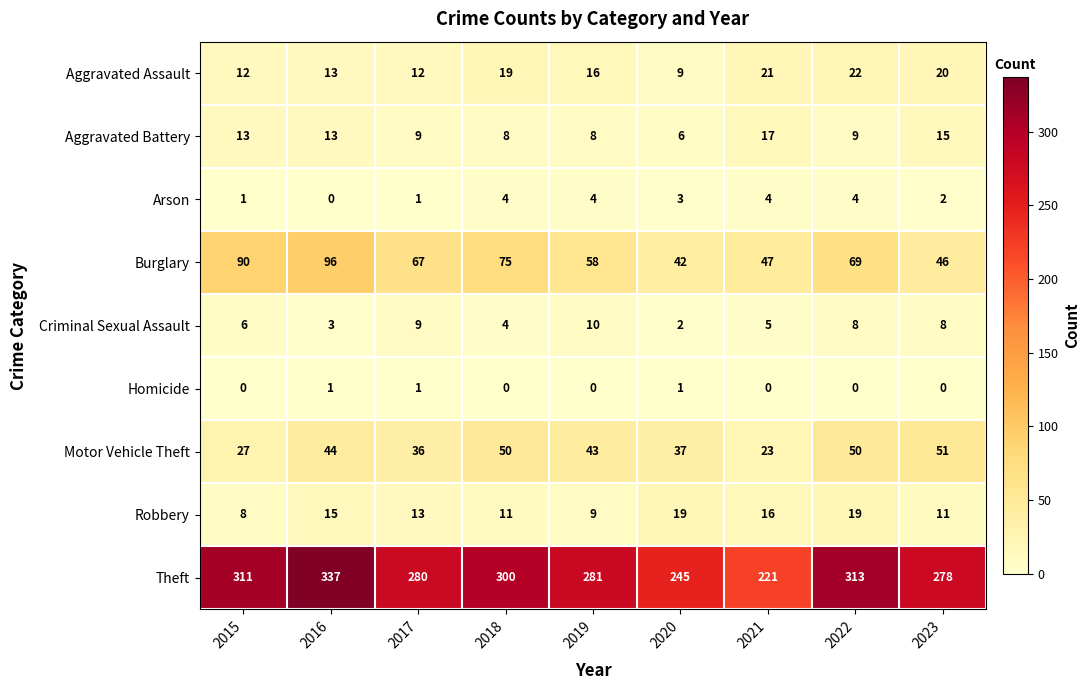

What is the average value of the Aggravated Battery series?

11